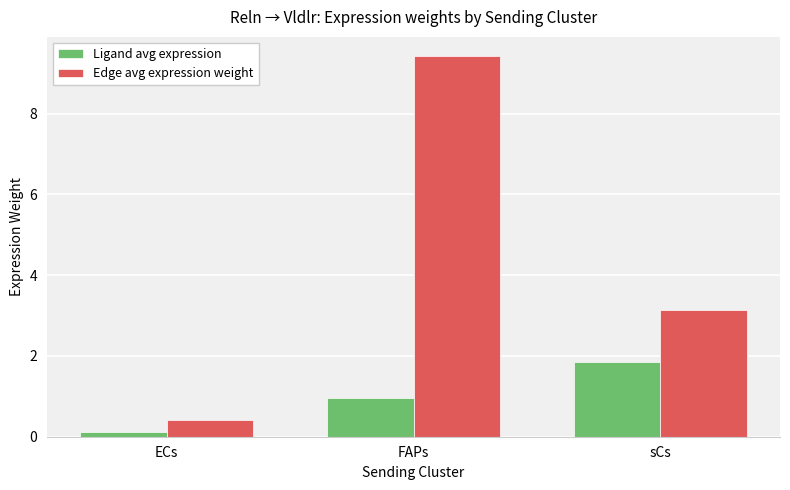

What is the value of the Ligand avg expression bar at the 3rd from the left?

1.8